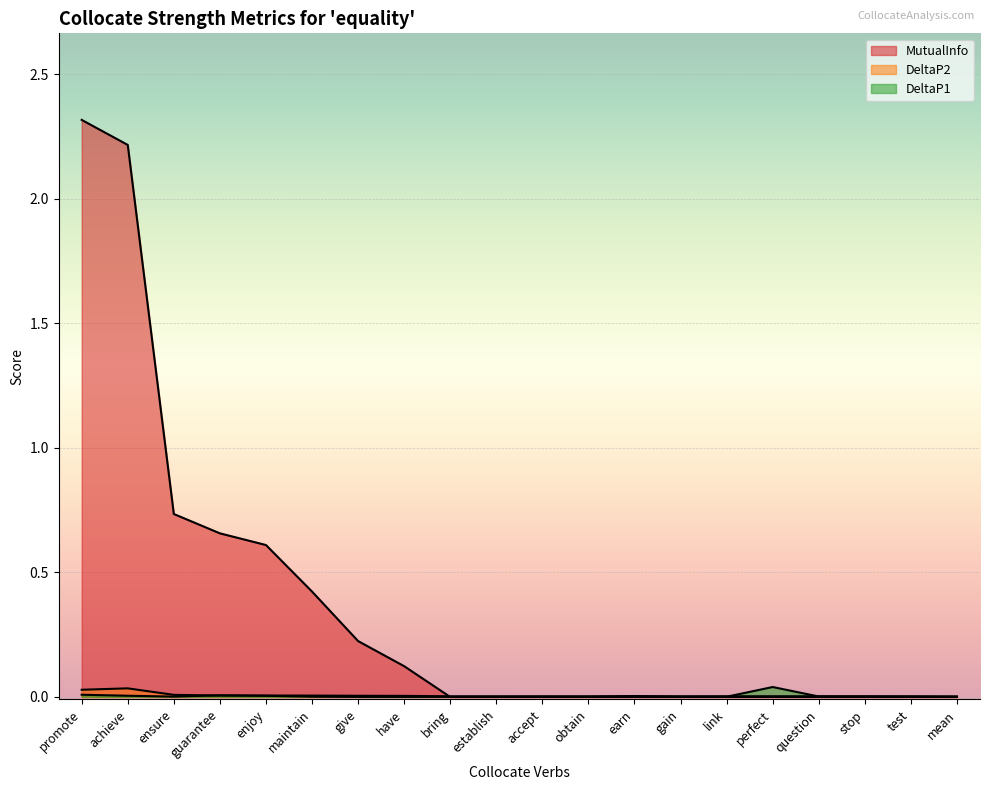

How many lines are shown in the chart?

3